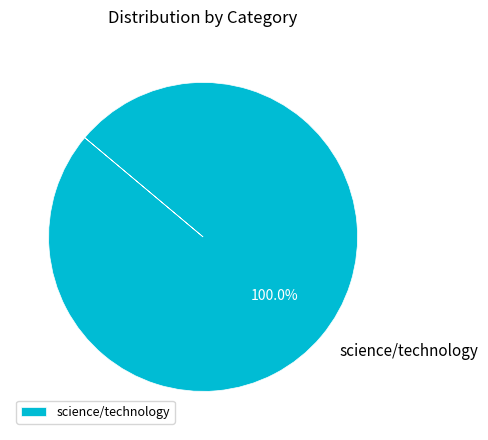

How many segments does this pie chart have?

1